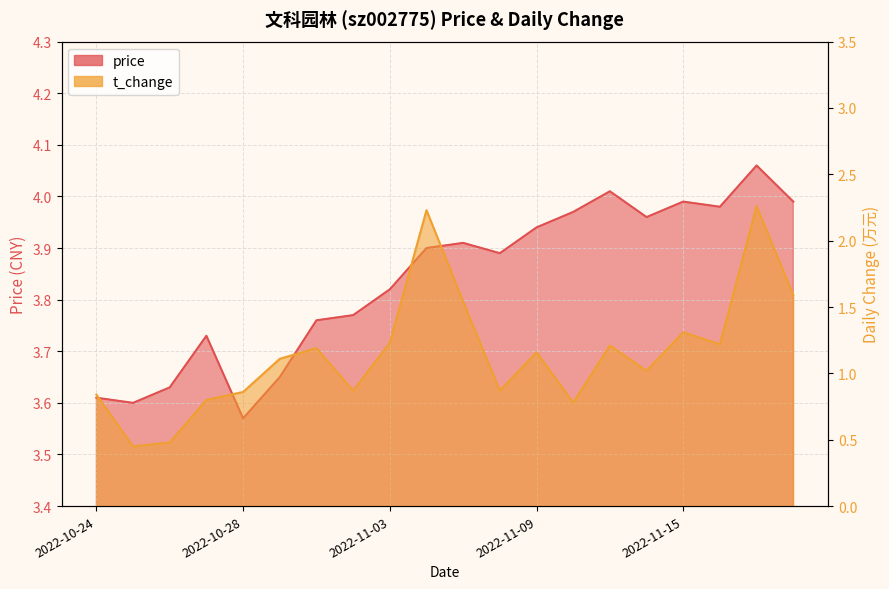

At which label does t_change first exceed 1?

2022-10-31